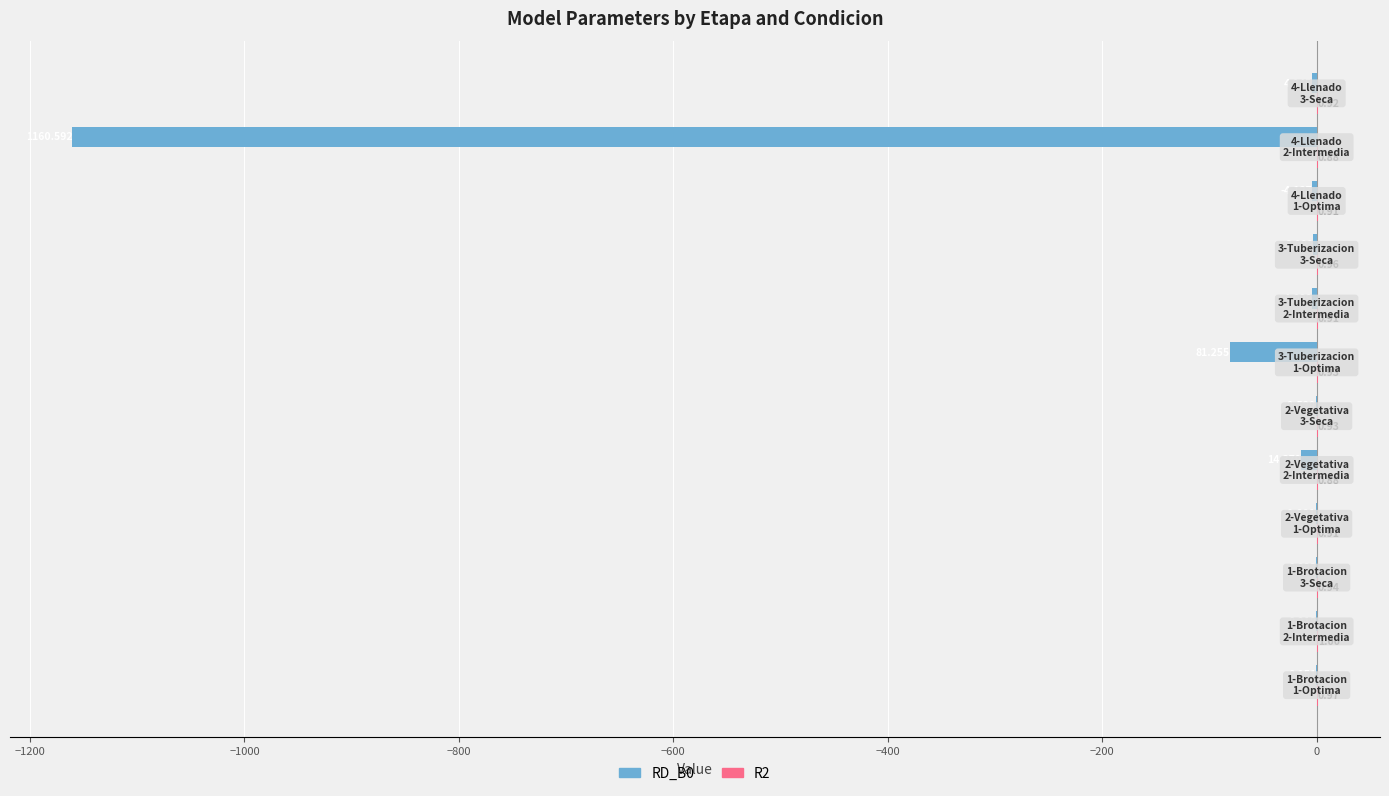

How many data points in RD_B0 are above -3?

5